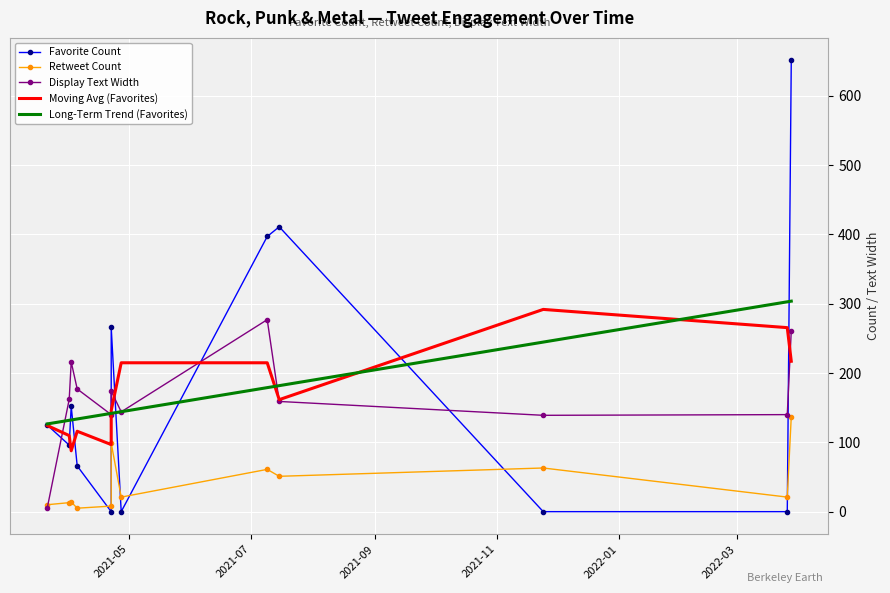

How many distinct data groups are displayed?

5